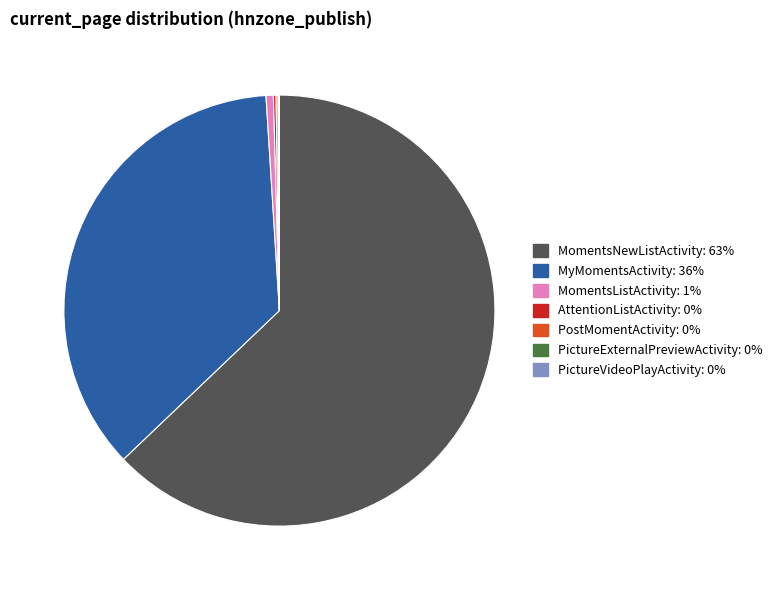

What is the ratio of the value at MomentsNewListActivity to the value at MomentsListActivity?

115.2